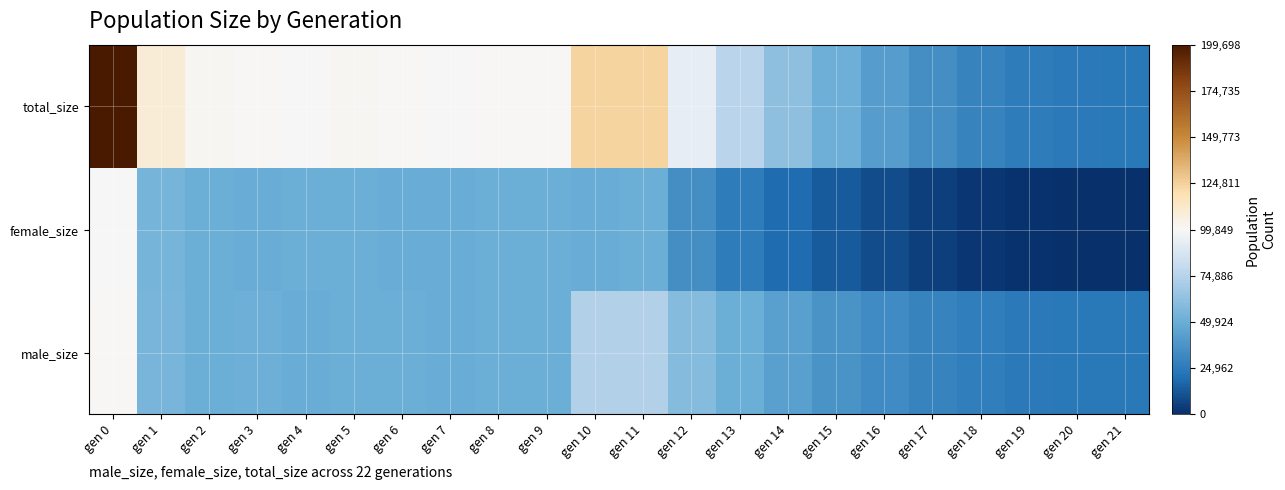

At gen 17, list the series in order from smallest to largest.

female_size, male_size, total_size